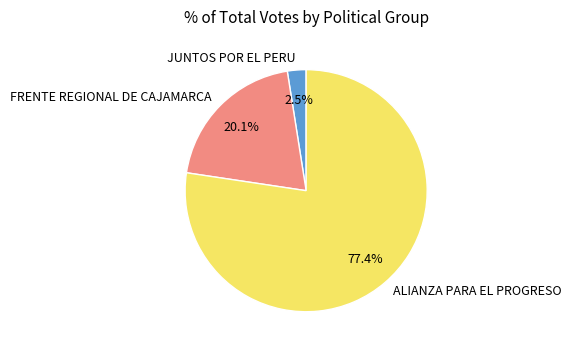

Which category has the smallest portion of the pie?

JUNTOS POR EL PERU